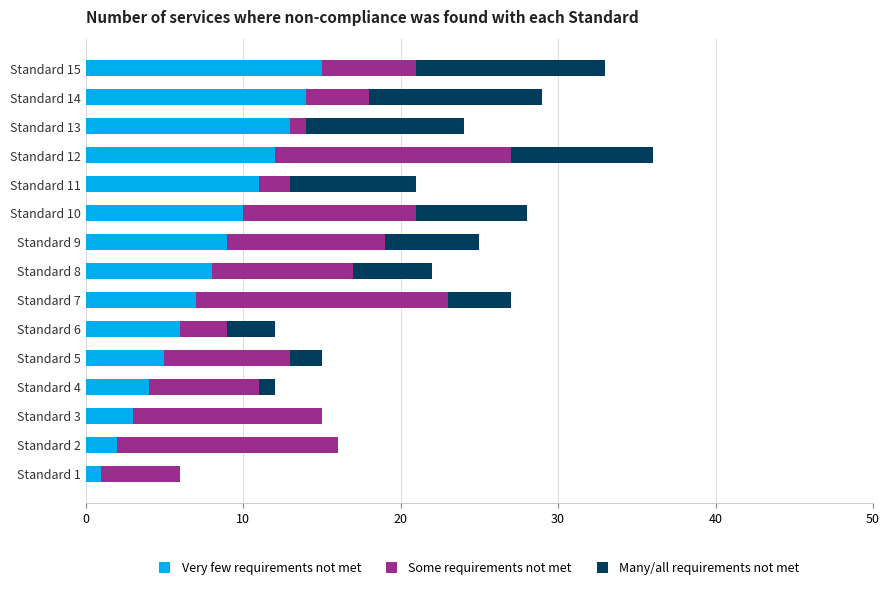

The Very few requirements not met series shows 2 at Standard 2. True or false?

True